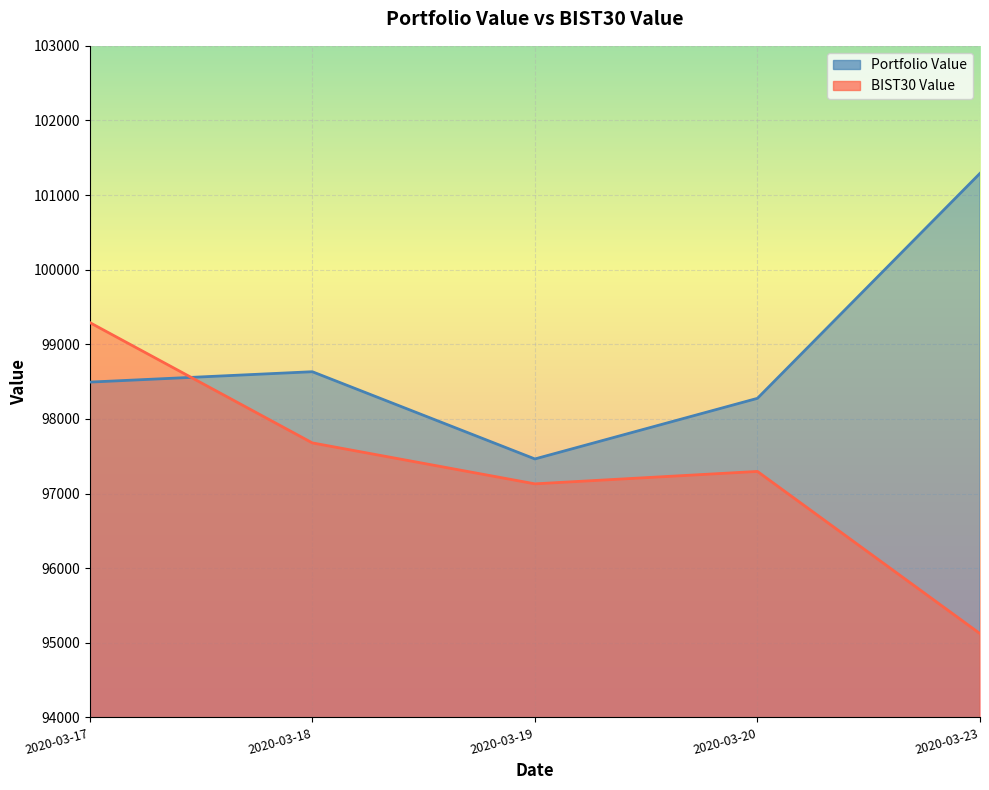

After their last crossing, which series has the higher values: BIST30 Value or Portfolio Value?

Portfolio Value